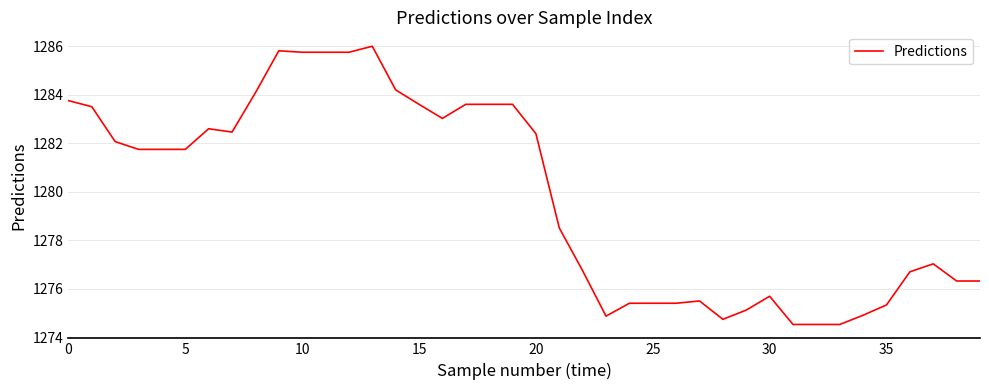

What is the smallest value displayed?

1274.5